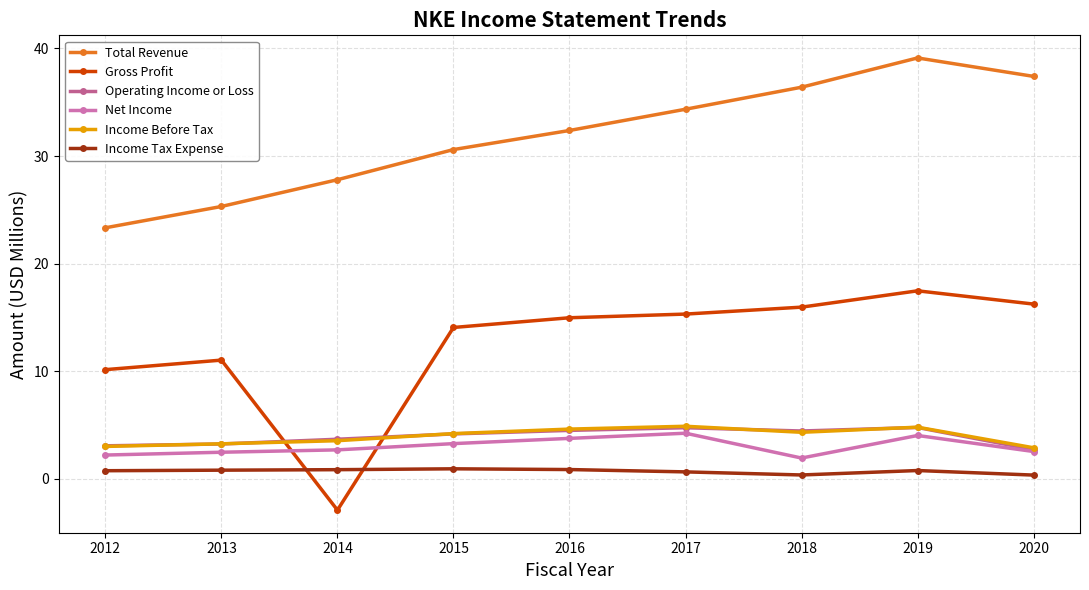

What is the total value across all series at 2016?

61.1